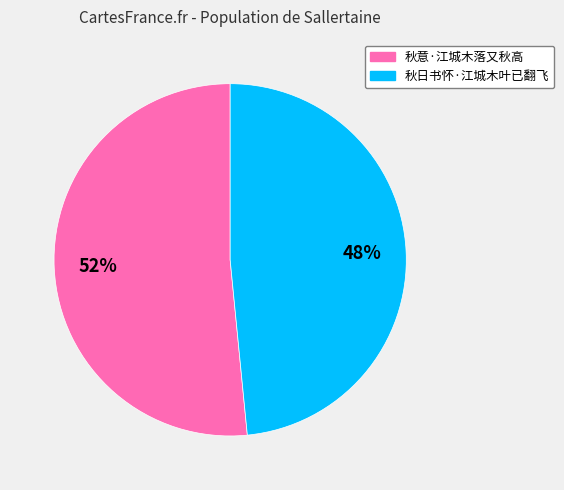

Is there any slice that represents more than half of the pie?

Yes